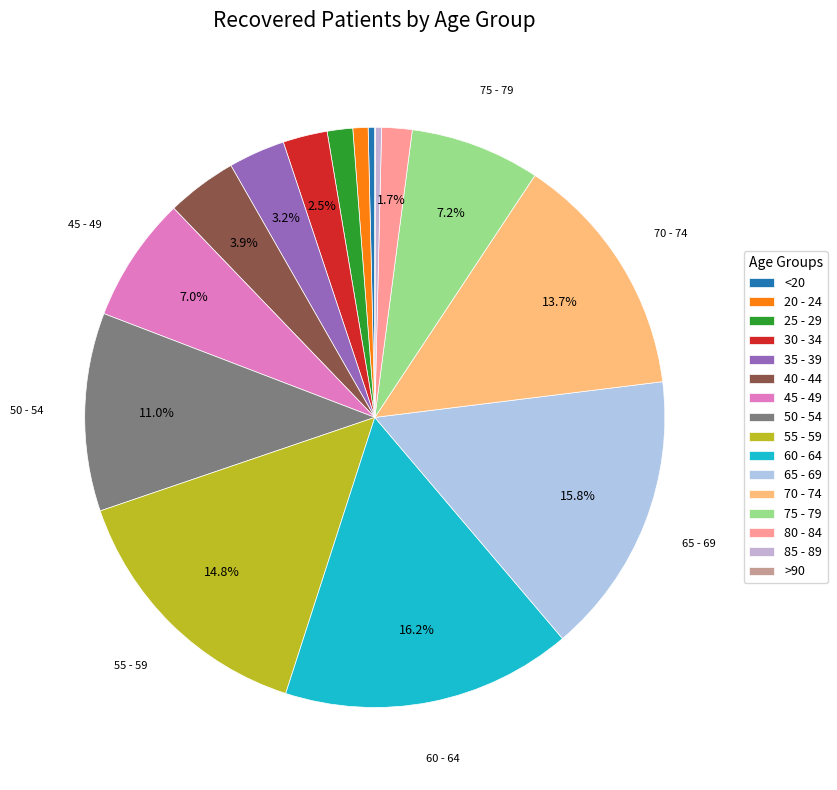

Rank the categories by value from highest to lowest.

60 - 64, 65 - 69, 55 - 59, 70 - 74, 50 - 54, 75 - 79, 45 - 49, 40 - 44, 35 - 39, 30 - 34, 80 - 84, 25 - 29, 20 - 24, <20, 85 - 89, >90